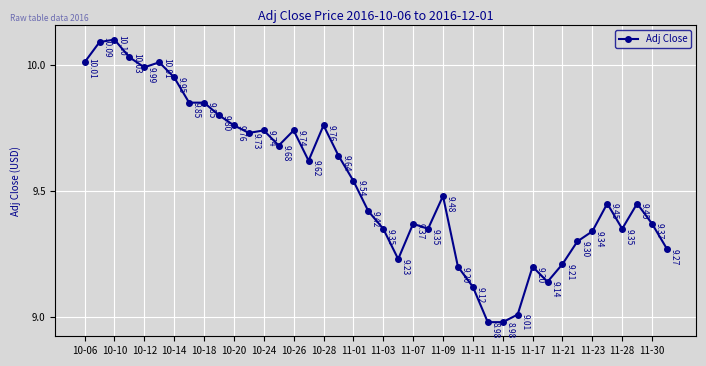

What is the sum of all values?

381.5